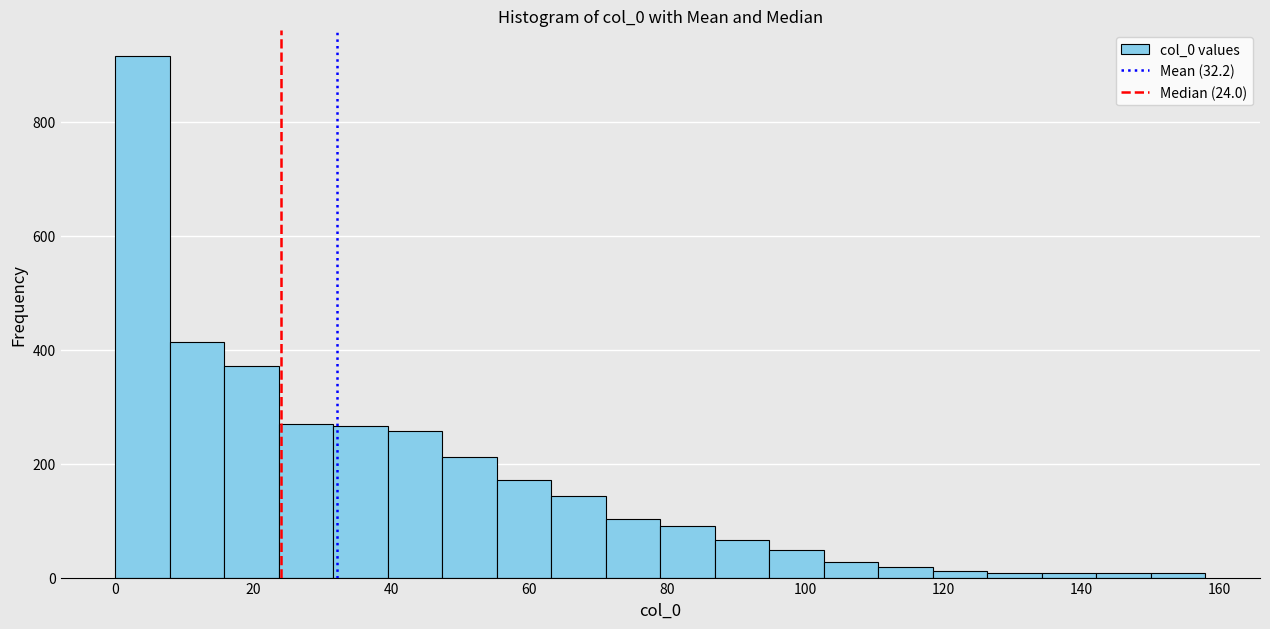

Around what value on the x-axis is the tallest bar? Give the approximate position of its centre, as read against the axis.

4